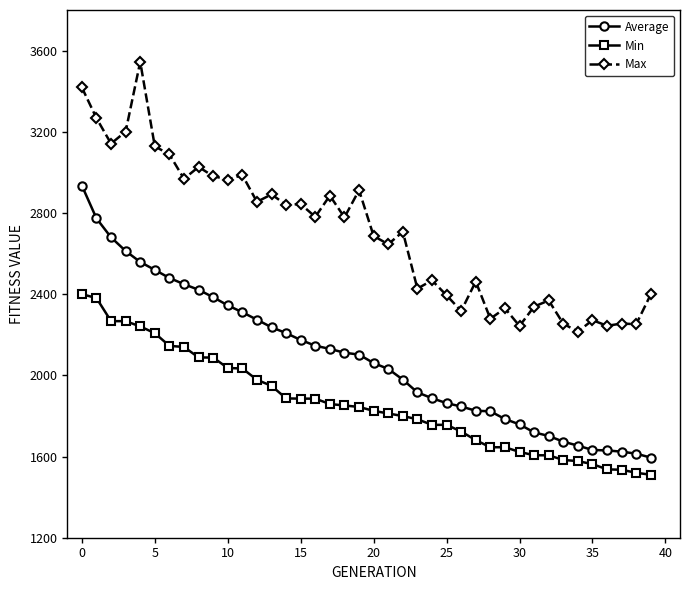

What is the difference between the maximum and minimum values in the Max series?

1329.4